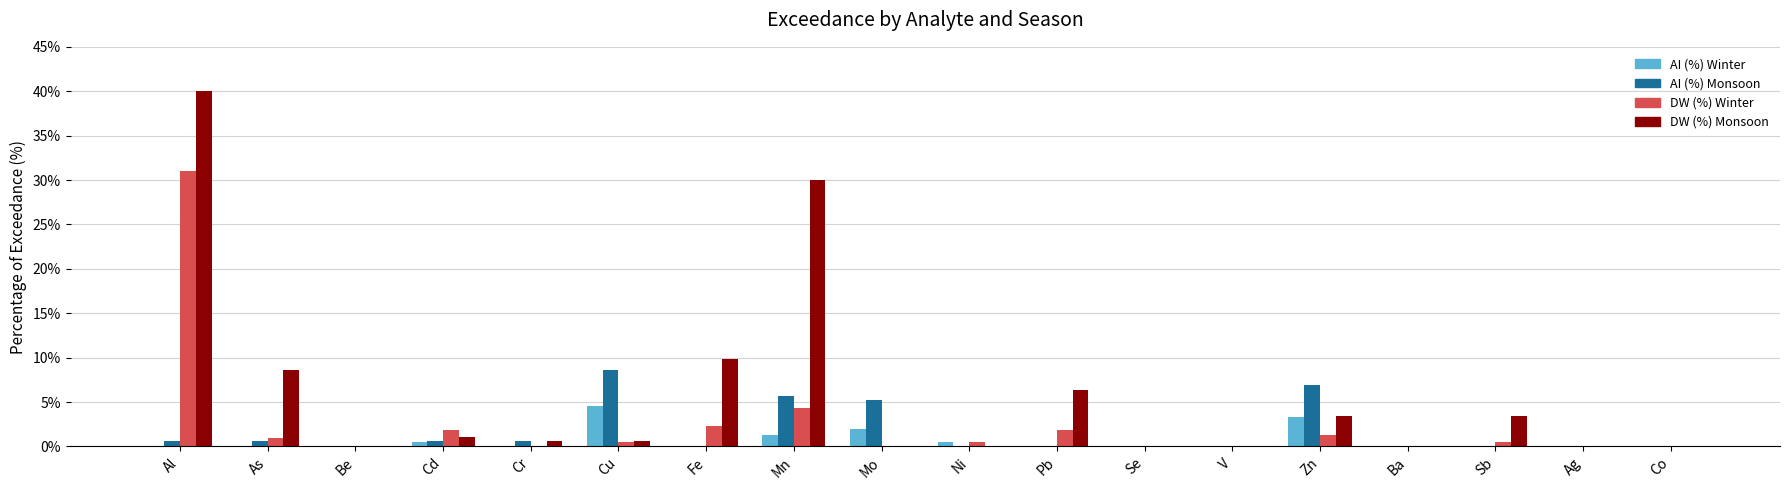

At which label does AI (%) Monsoon reach its peak?

Cu